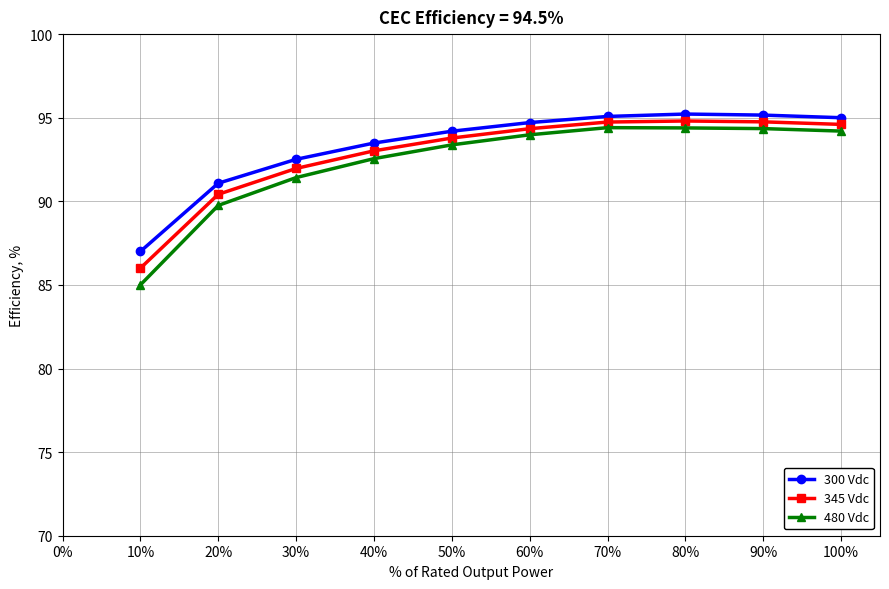

True or false: 345 Vdc has a value of 45.3 at 40%.

False